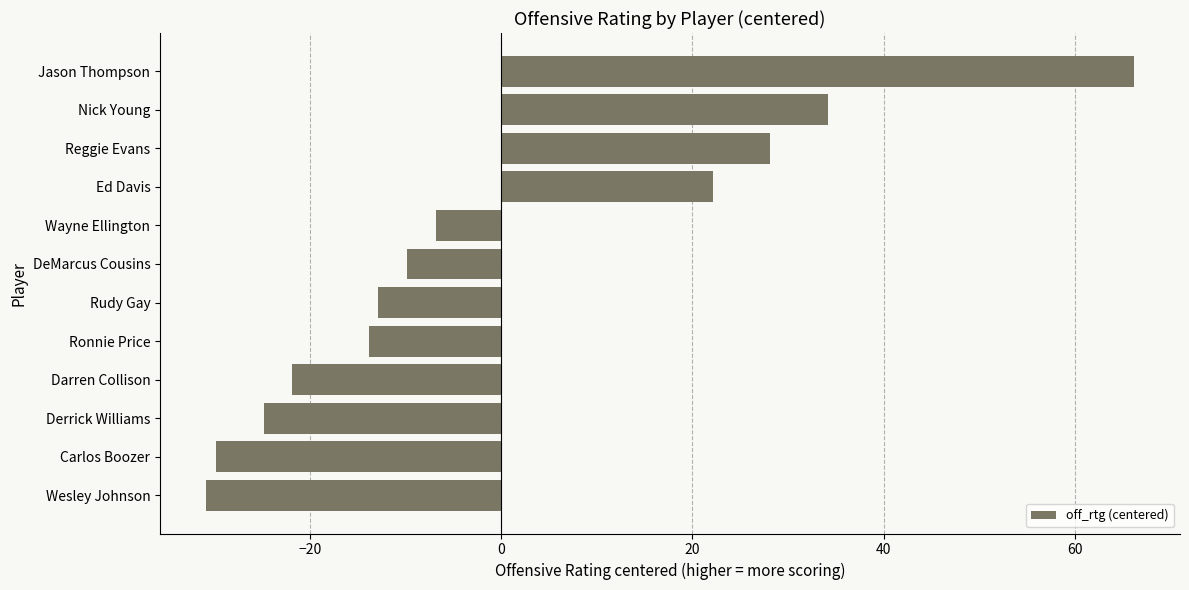

Are the bars grouped side by side (vs. stacked)?

No